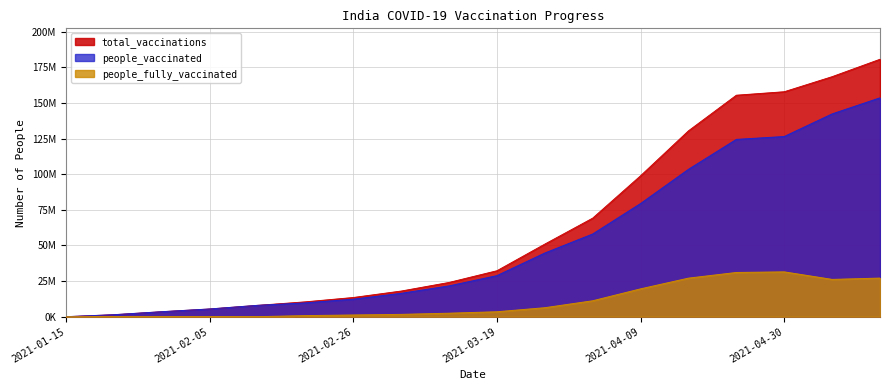

True or false: people_vaccinated has a value of 153697445 at 2021-05-14.

True